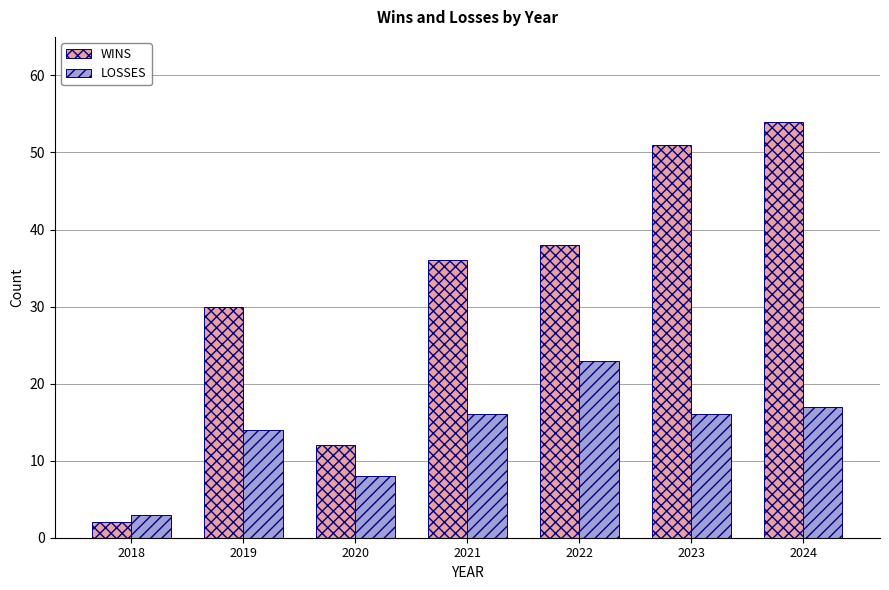

What is the difference between the LOSSES values at 2020 and 2019?

6